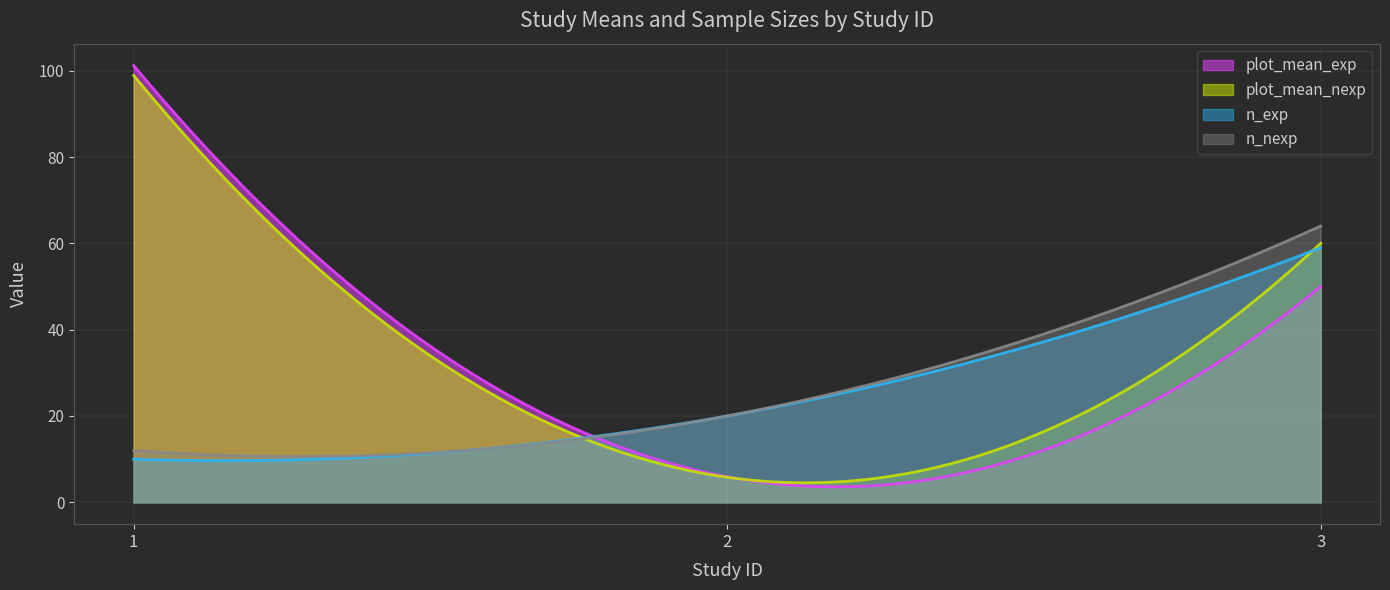

At 2, list the series in order from largest to smallest.

n_exp, n_nexp, plot_mean_exp, plot_mean_nexp